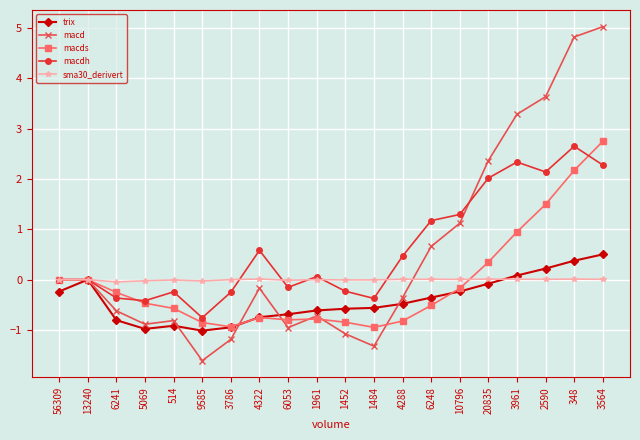

What is the value of the macd point at the 20th from the left?

5.0